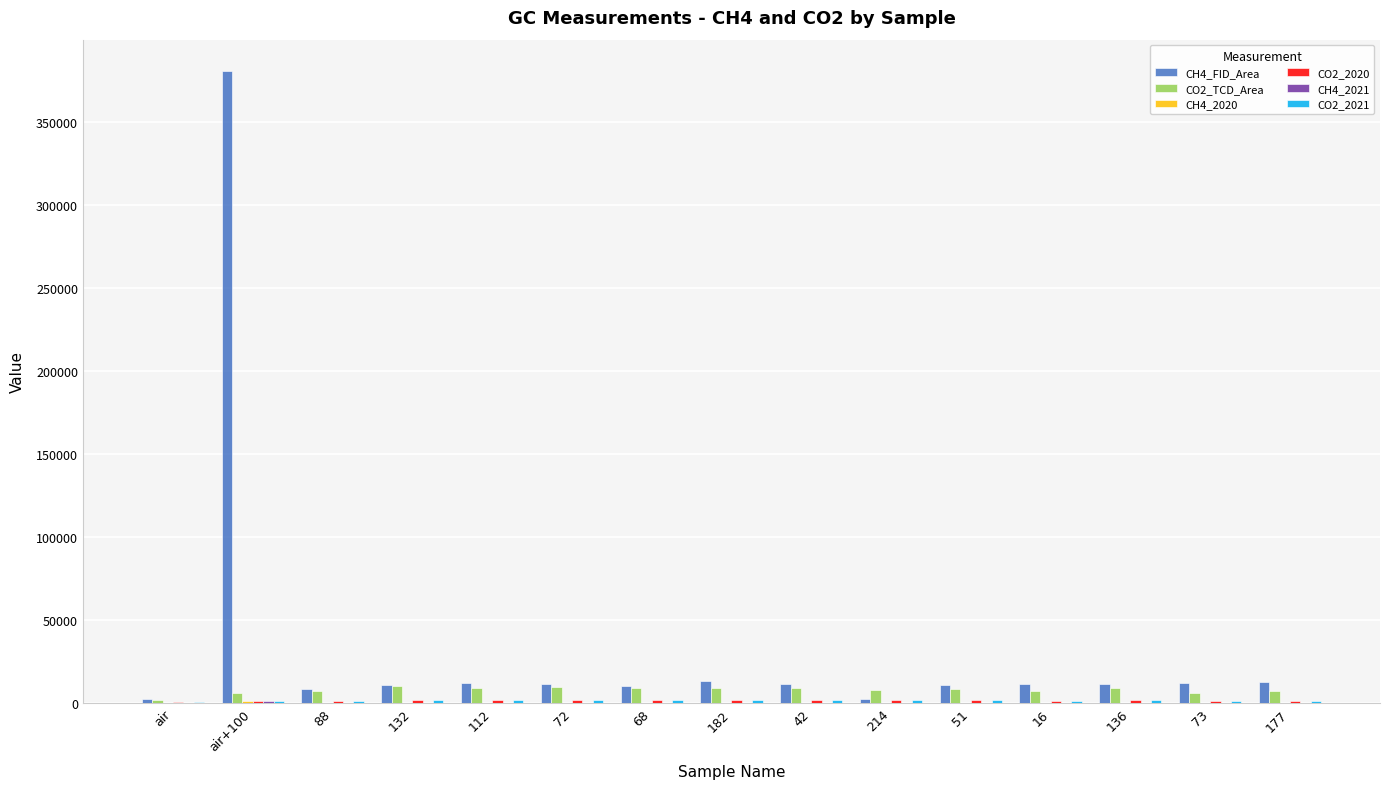

Which series has the largest total across all categories?

CH4_FID_Area